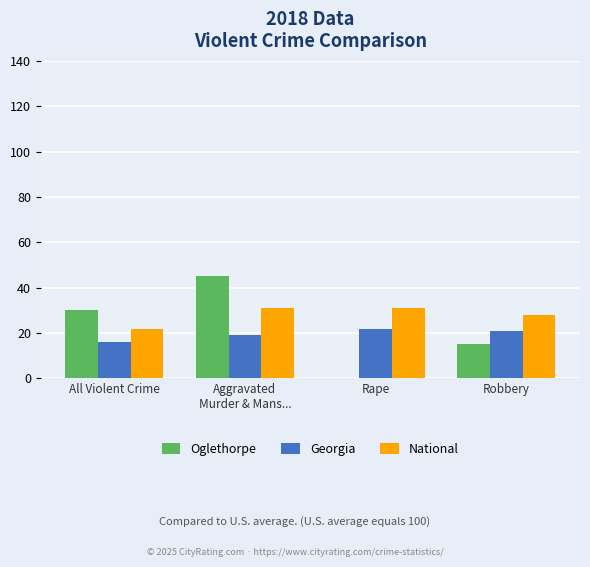

Reading left to right, what are all the values shown in this chart?

Oglethorpe: 30	45	0	15
Georgia: 16	19	22	21
National: 22	31	31	28